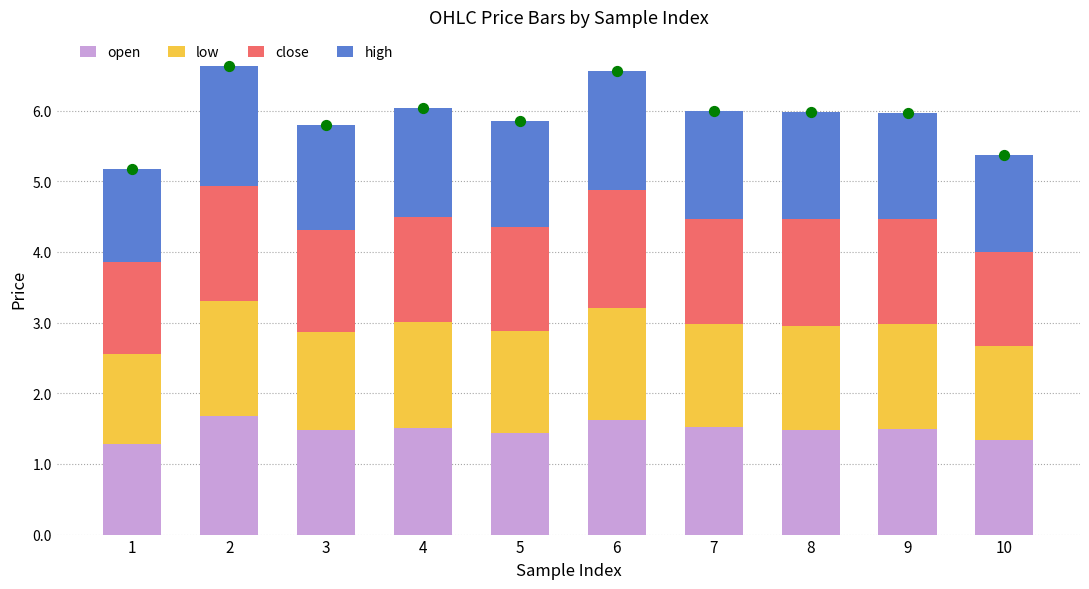

At how many categories does at least one series exceed 1?

10